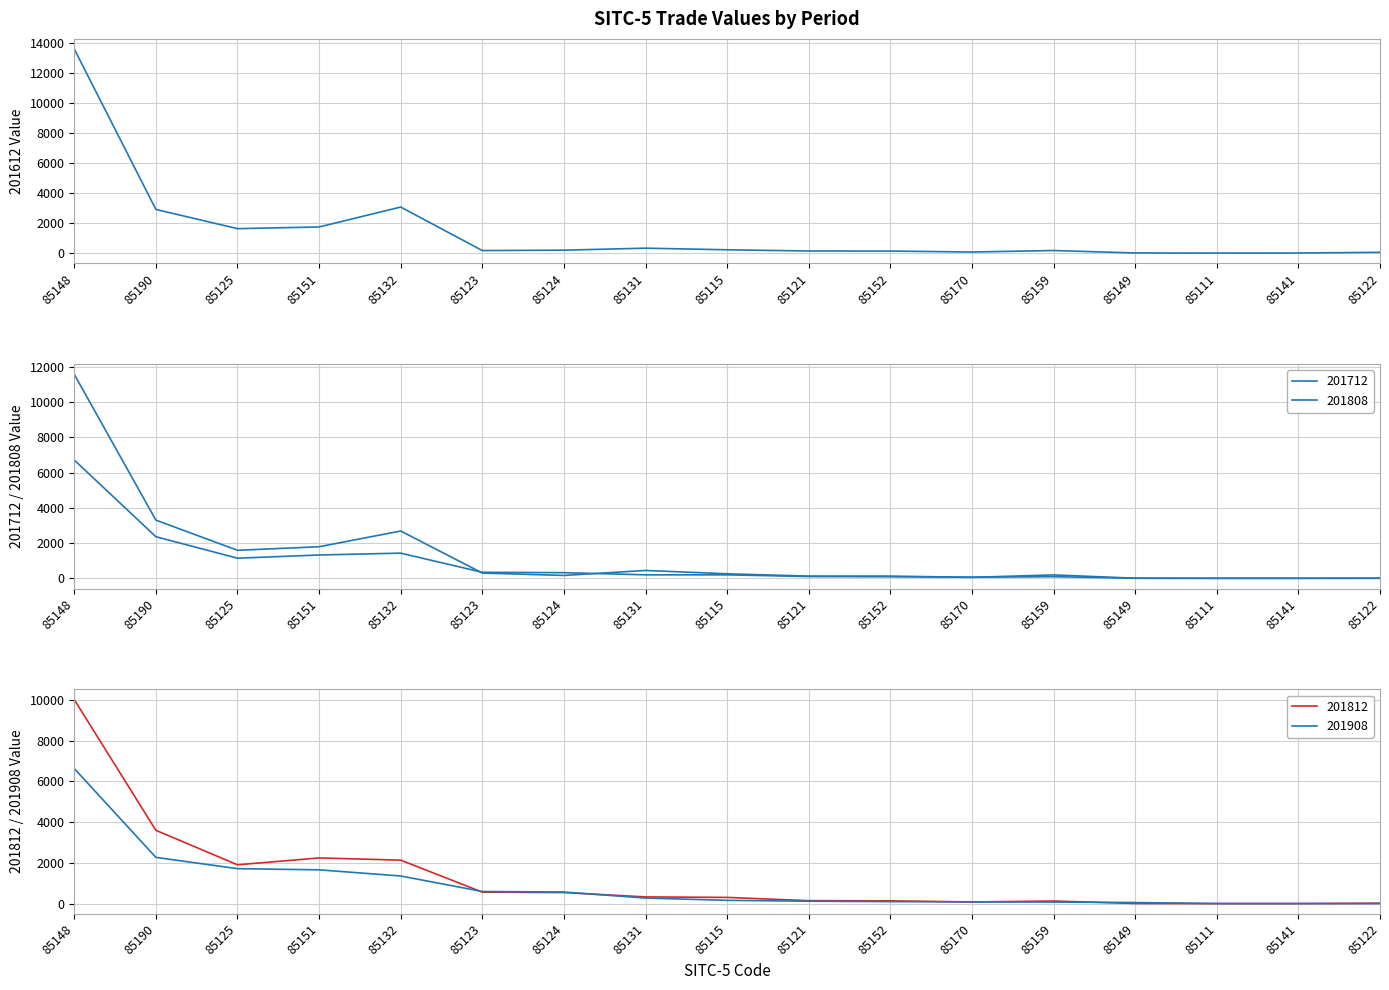

At which category does the chart reach its minimum across all series?

85111